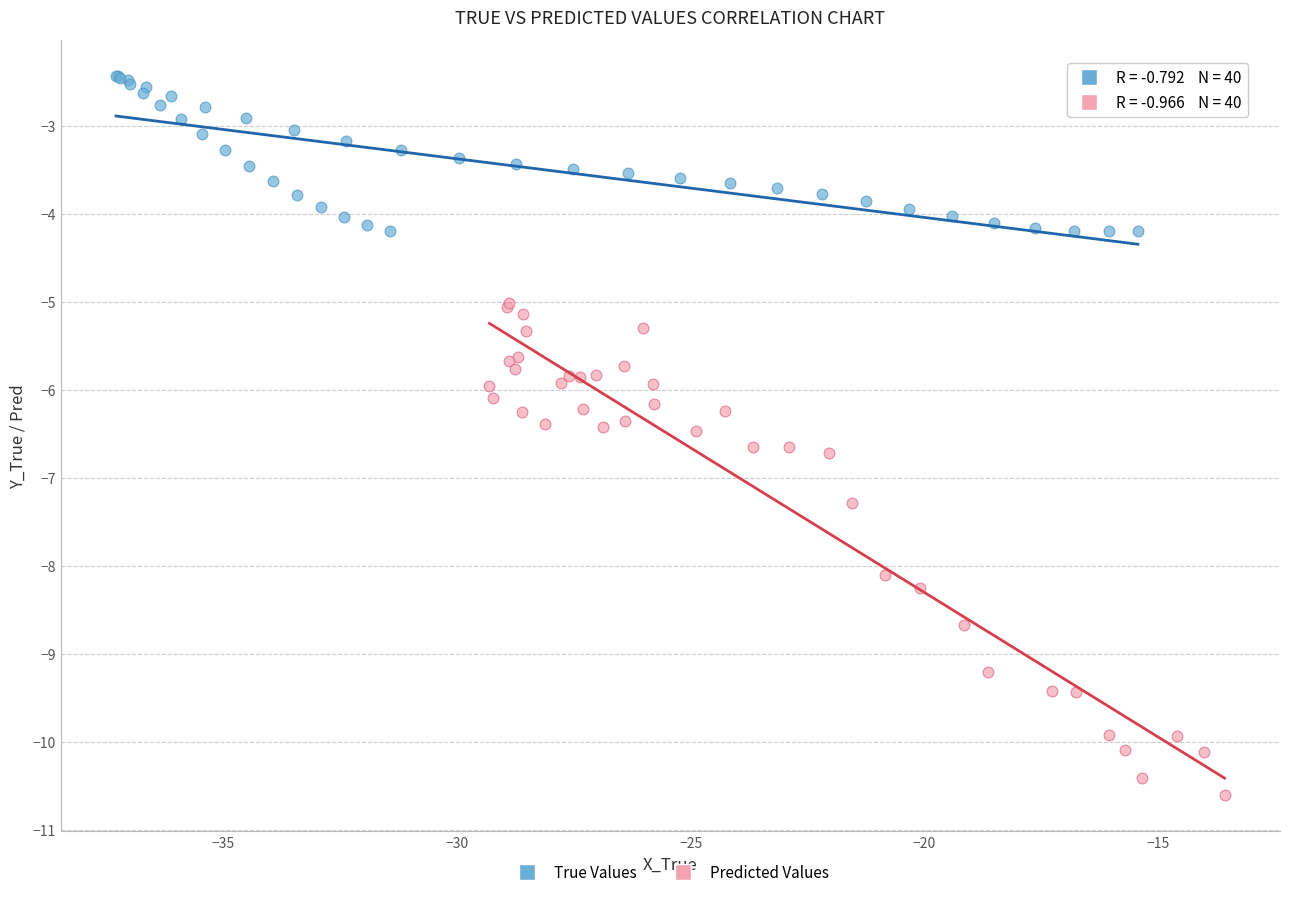

Which series reaches the minimum Y coordinate?

Predicted Values